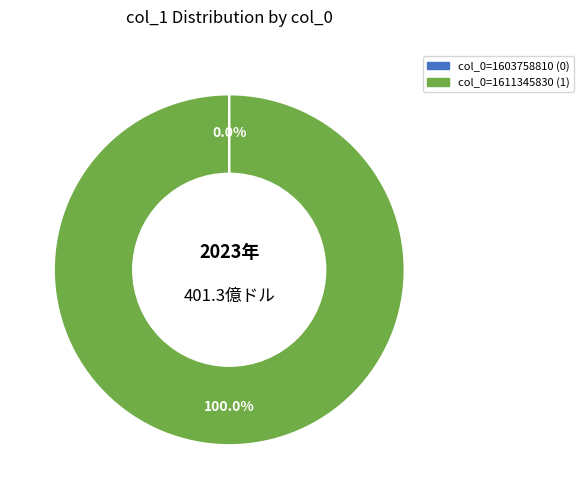

Does any single category account for the majority?

Yes